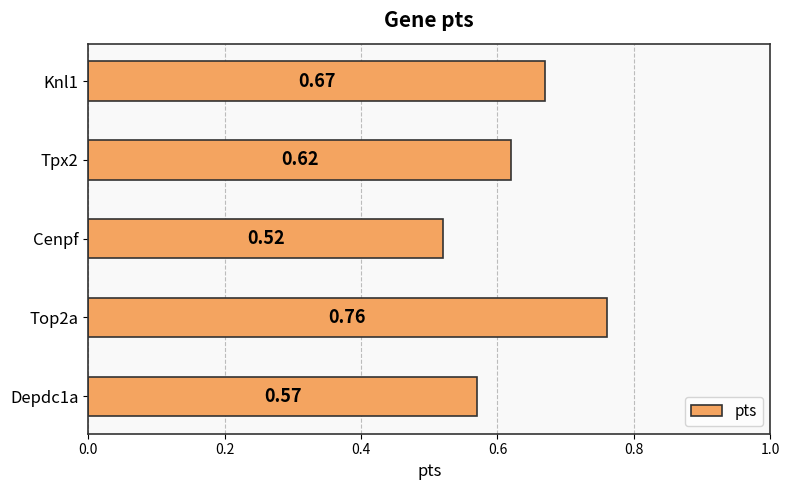

What is the sum of the values at Top2a and Cenpf?

1.3